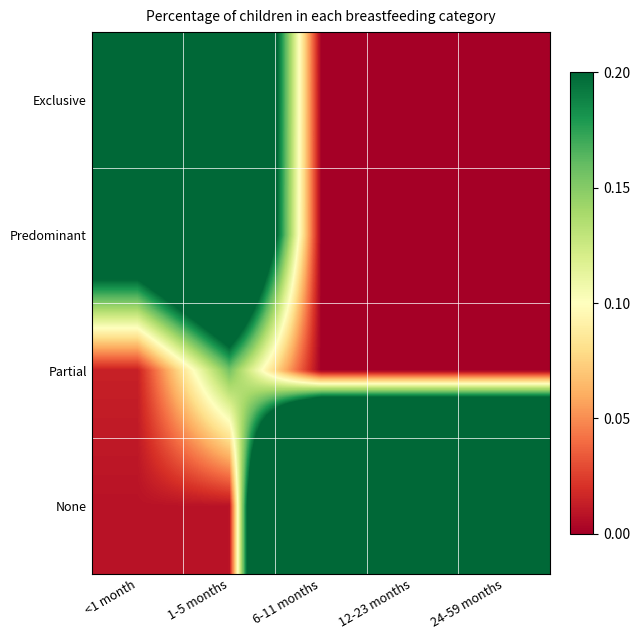

At which category is the sum across all series the highest?

1-5 months